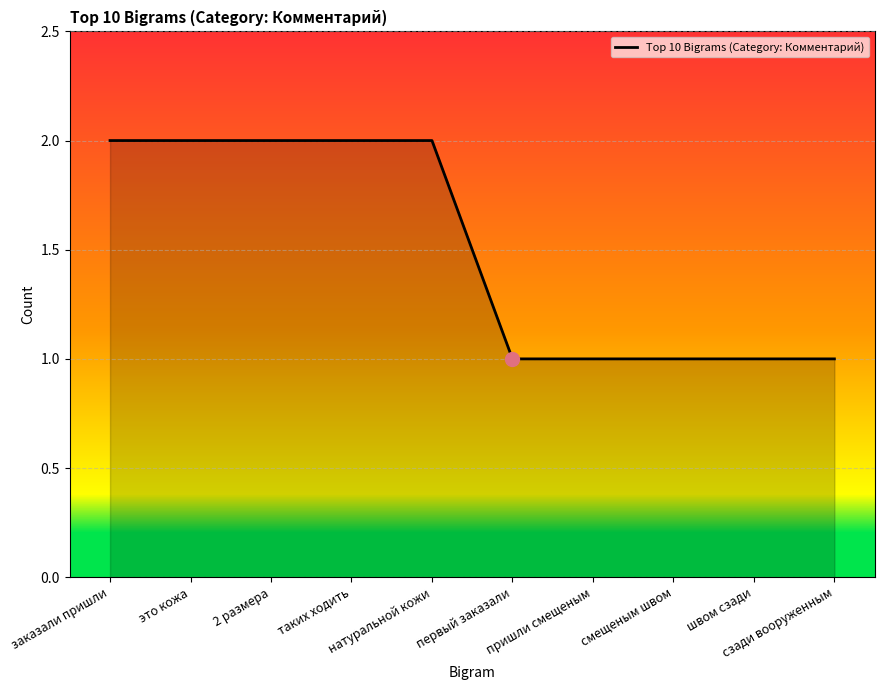

True or false: the data shows 2 at это кожа.

True